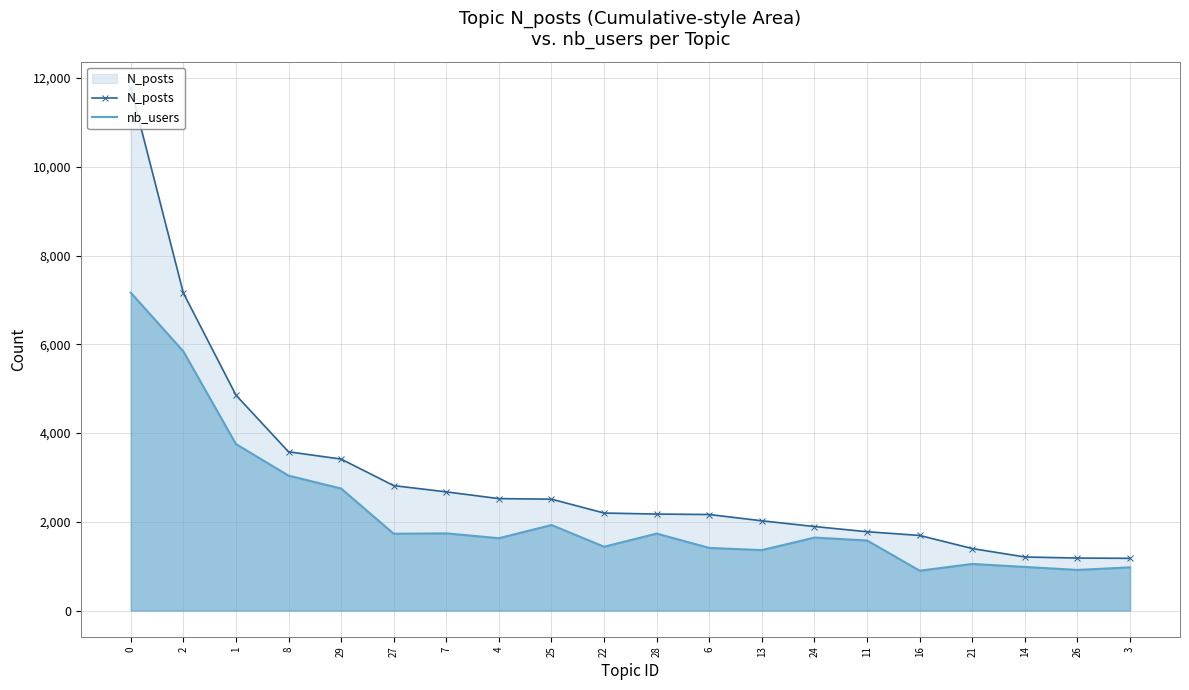

List the series in order of their overall mean, highest first.

N_posts, nb_users